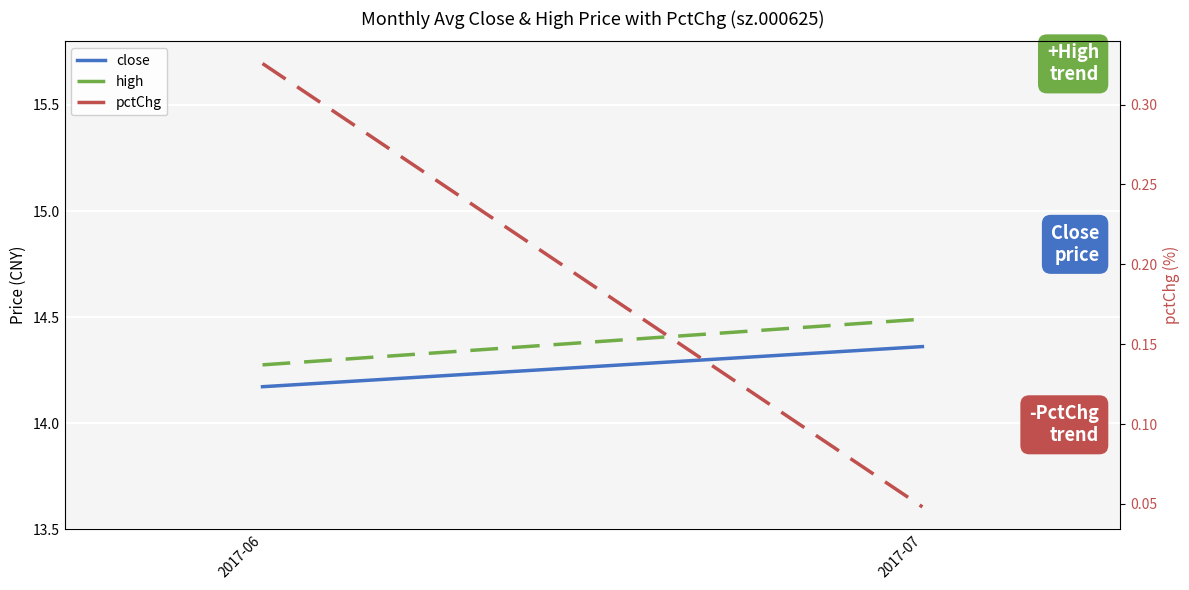

What is the value of the pctChg point at the 1st from the left?

0.3